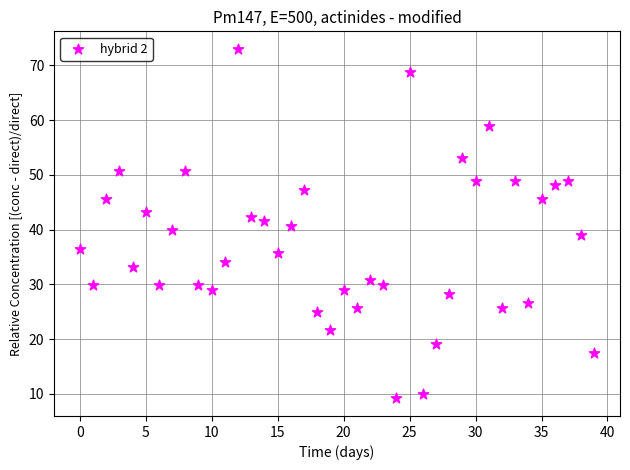

What is the range of Y values (max minus min)?

63.9